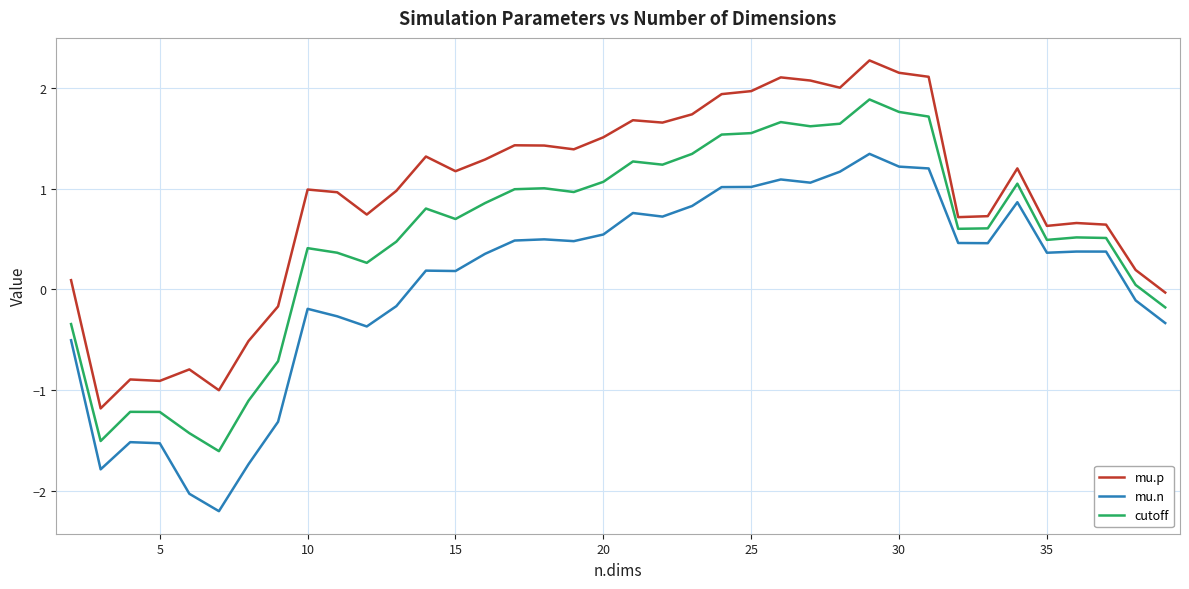

What is the greatest value displayed?

2.3